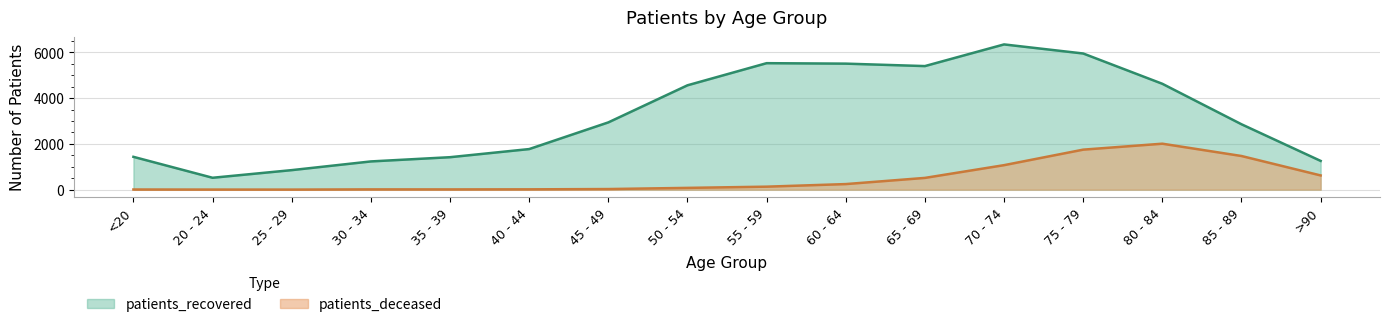

What is the smallest value displayed?

2